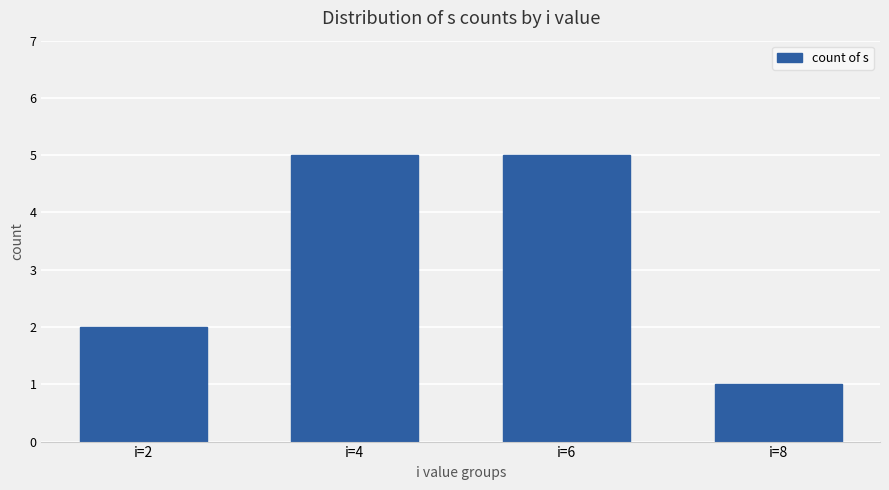

Are the bars horizontal?

No